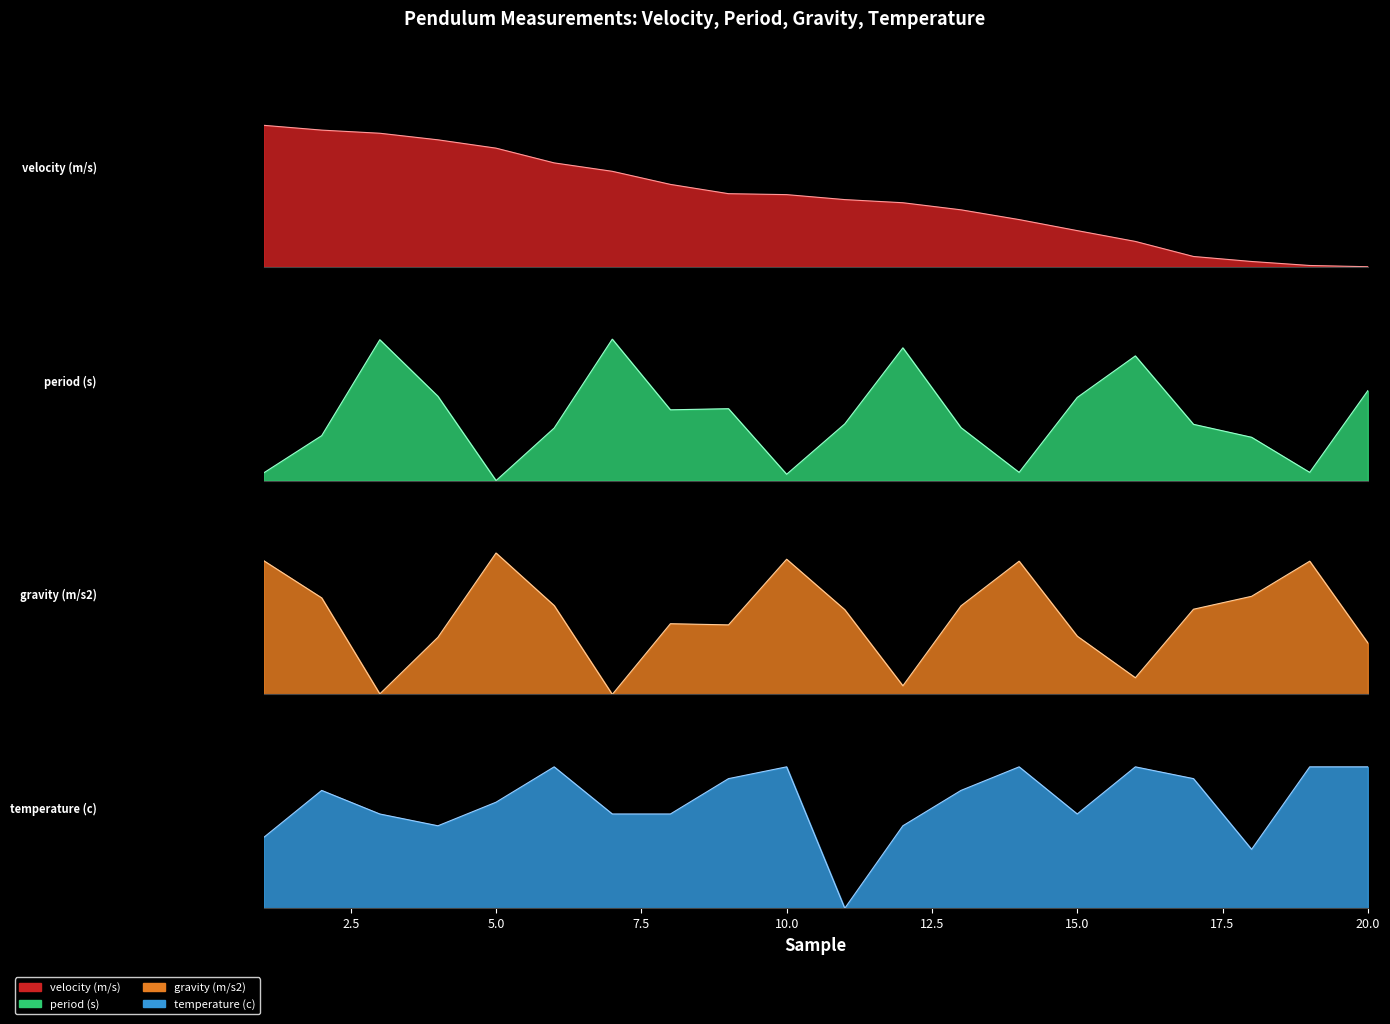

True or false: velocity (m/s) has more than 0 points higher than both neighbors.

False